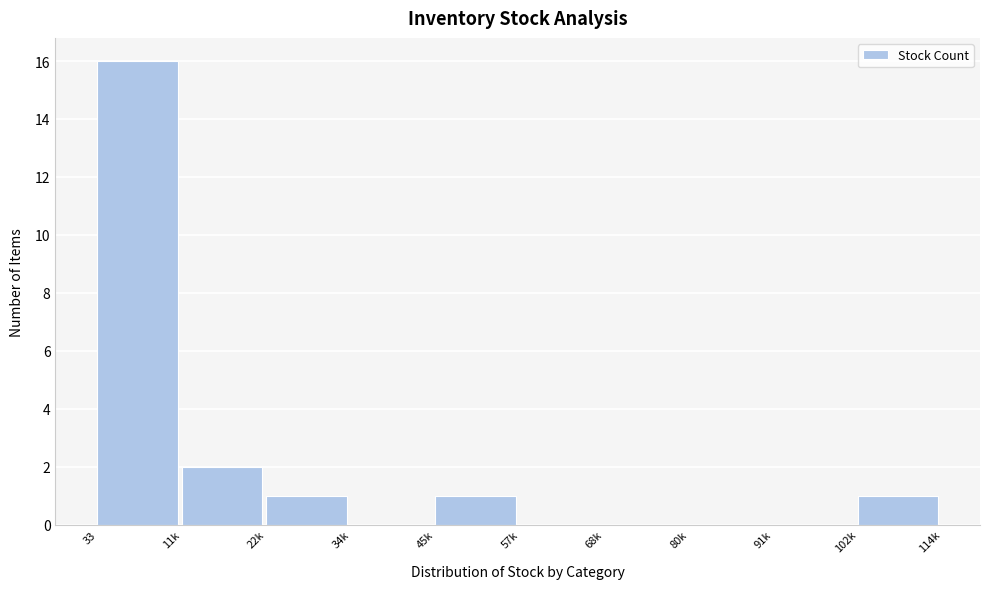

Reading right to left, what are all the values shown in this chart?

102k=1	91k=0	80k=0	68k=0	57k=0	45k=1	34k=0	22k=1	11k=2	33=16